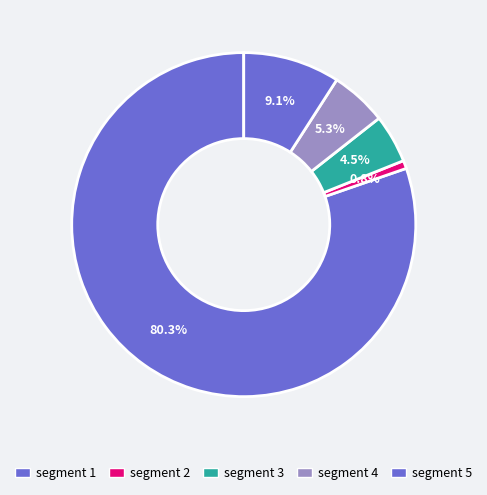

How many segments does this pie chart have?

5